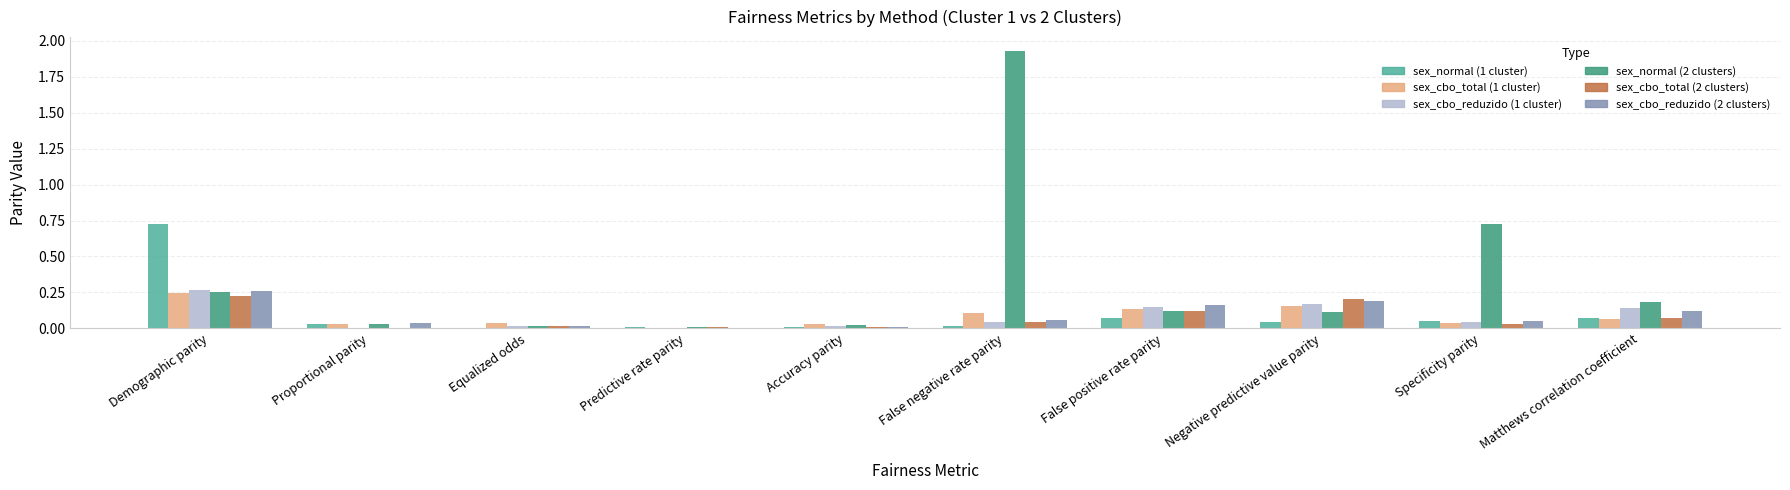

Is the value of sex_cbo_reduzido (1 cluster) at Specificity parity greater than the value of sex_cbo_total (2 clusters) at Proportional parity?

Yes